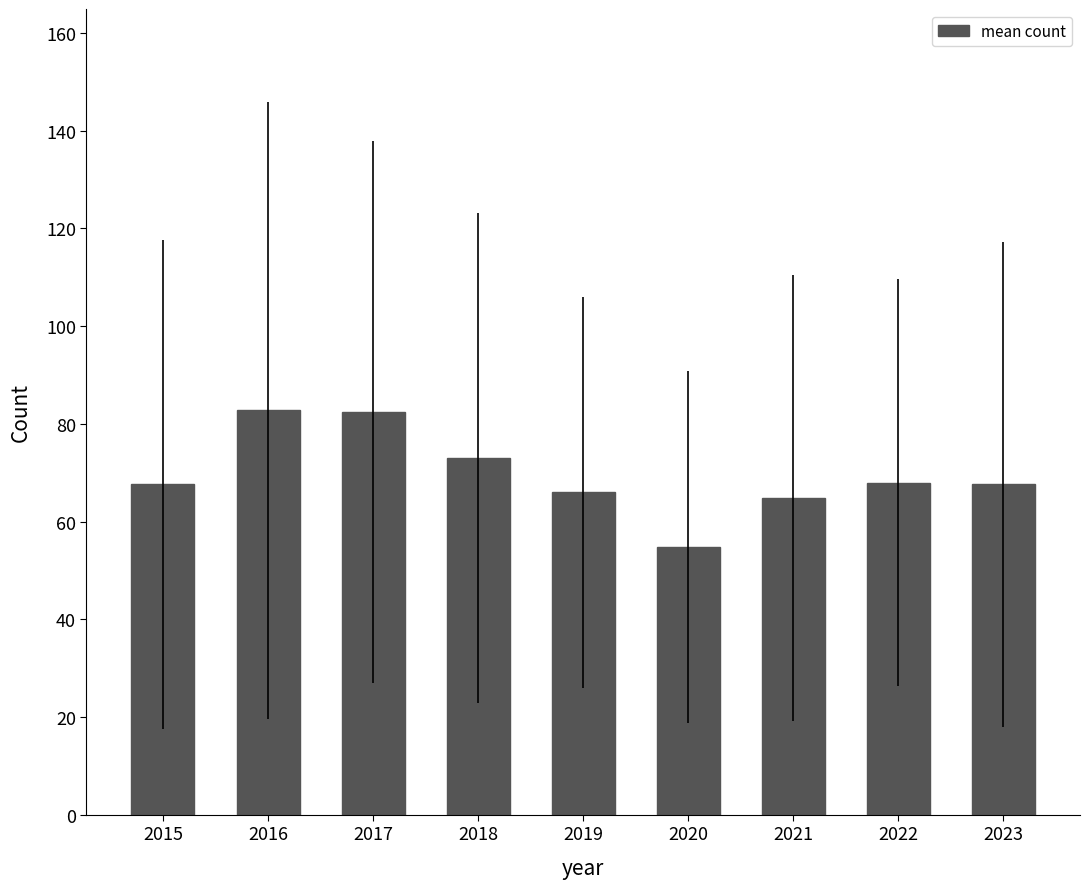

What is the difference between the maximum and minimum values?

28.0